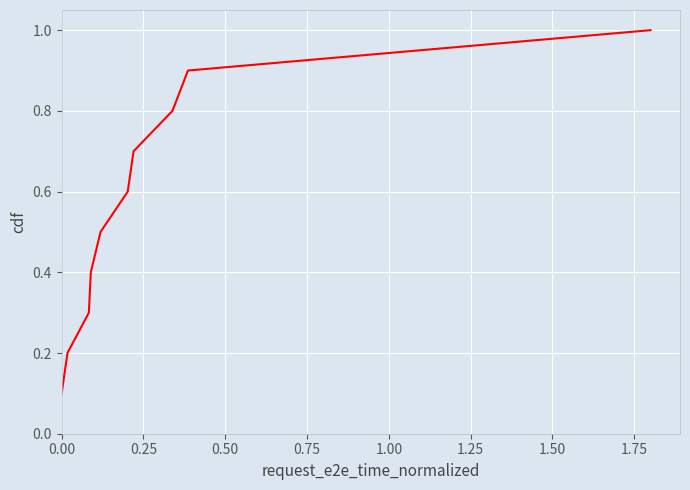

What is the maximum value shown in the chart?

1.0